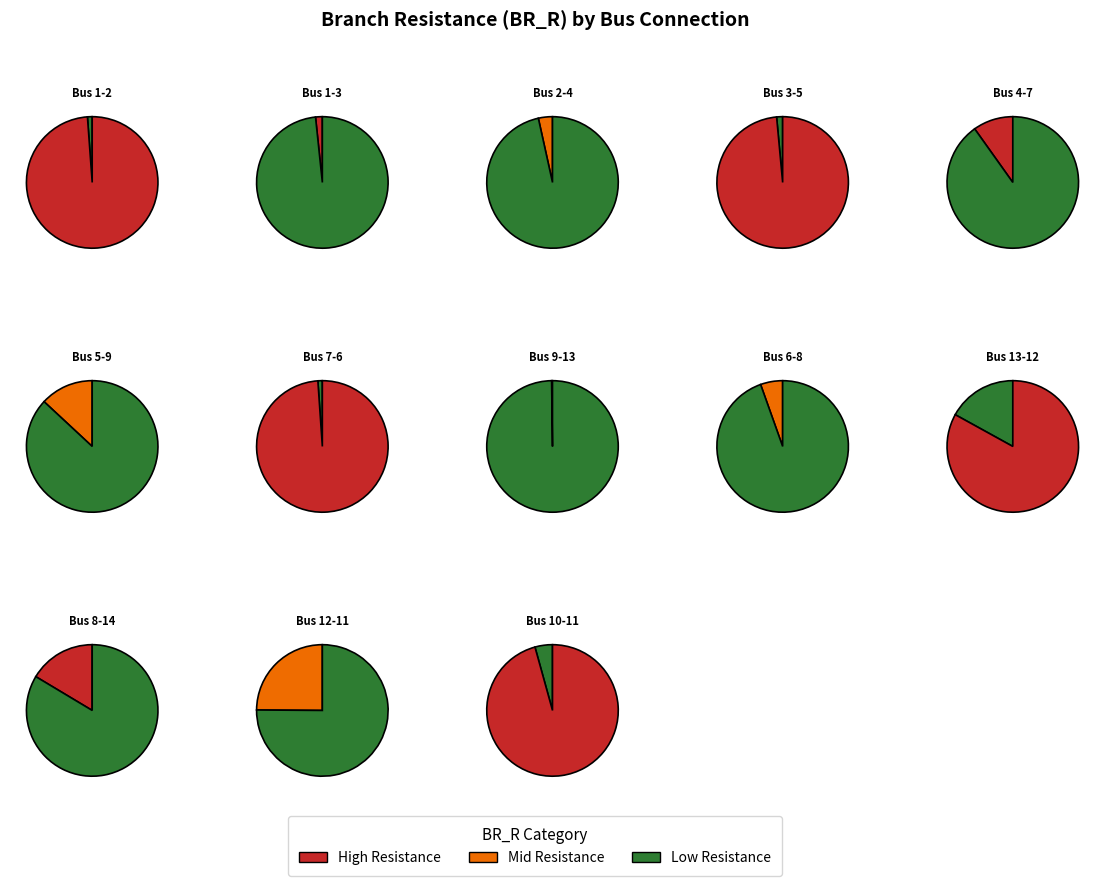

What is the smallest slice in the pie chart?

9-13